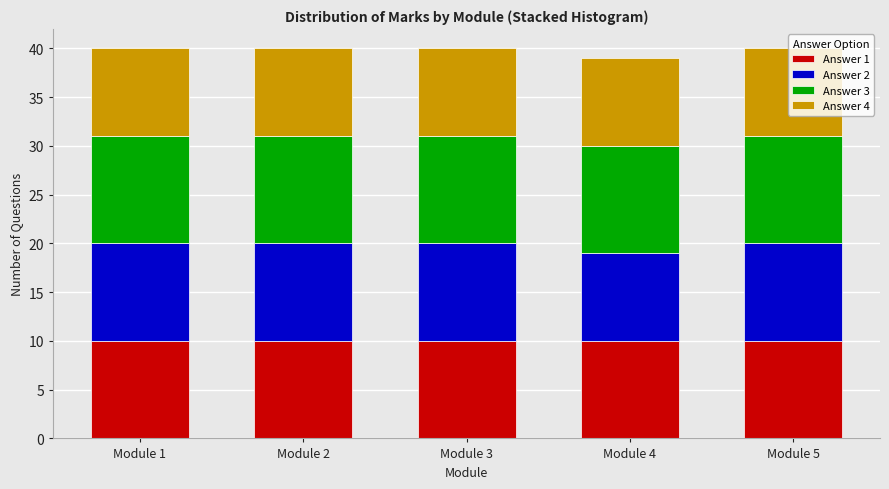

What is the lowest value of the Answer 1 series?

10